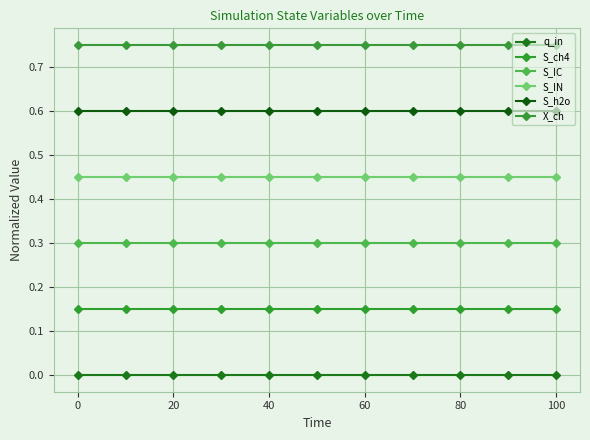

How many categories are shown in the chart?

11